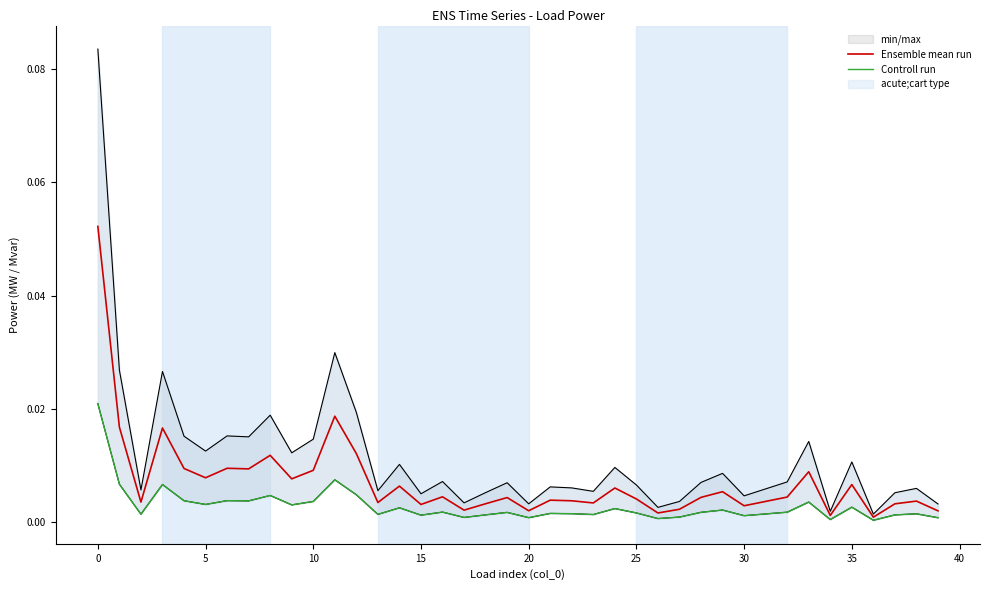

How many interior local peaks does the Ensemble mean run series have?

13